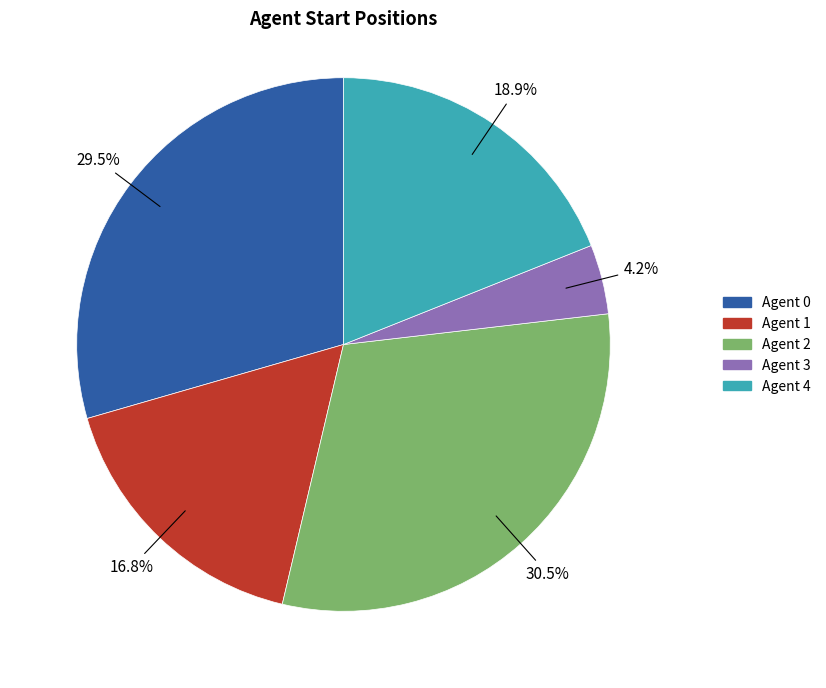

How many slices are in this pie chart?

5